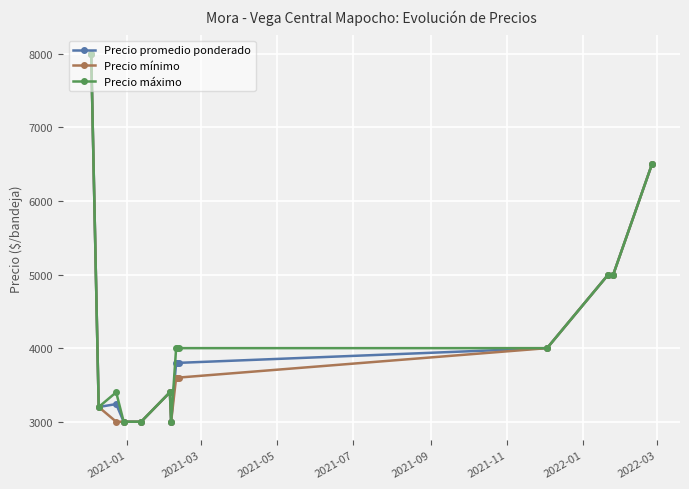

What is the minimum value shown in the chart?

3000